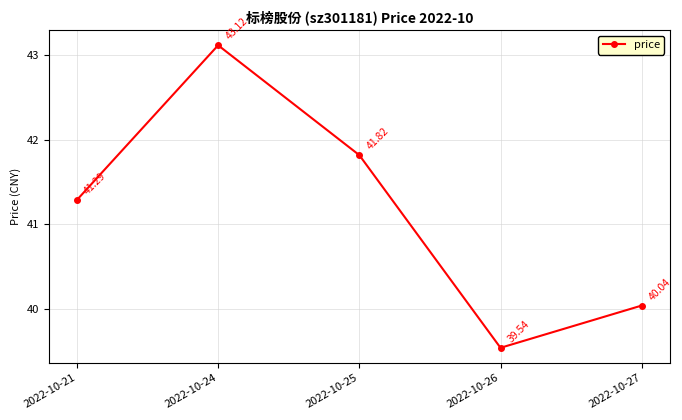

How many categories are shown in the chart?

5